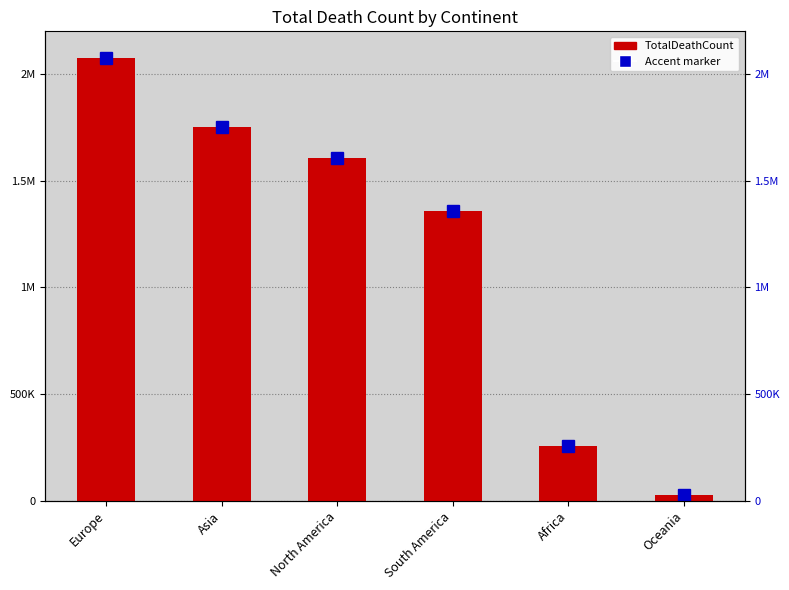

Which label corresponds to the smallest value in the chart?

Oceania